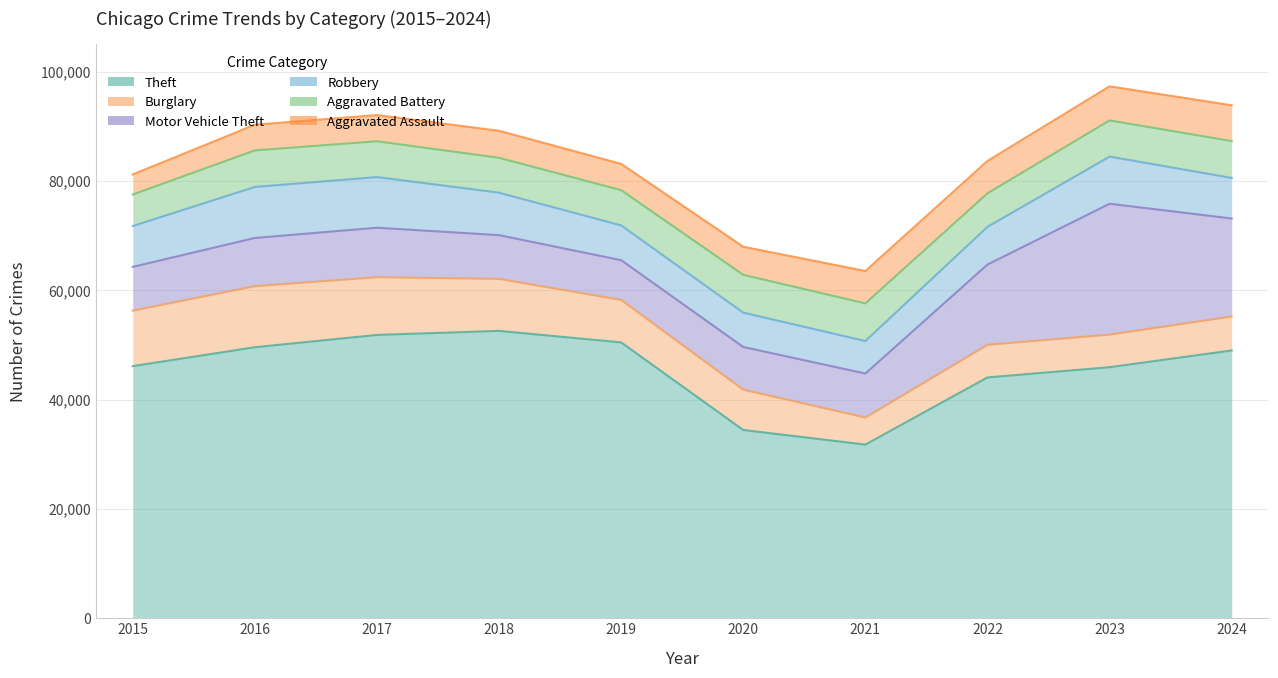

Reading left to right, transcribe all the data shown in this chart.

Theft: 46110	49567	51819	52557	50451	34429	31762	44044	45916	48975
Burglary: 10155	11171	10564	9514	7769	7385	4952	5963	5960	6213
Motor Vehicle Theft: 7999	8812	9045	7997	7272	7799	8043	14683	23938	17926
Robbery: 7474	9334	9263	7762	6355	6283	5943	6897	8622	7419
Aggravated Battery: 5766	6684	6551	6386	6452	6917	6887	6140	6620	6741
Aggravated Assault: 3665	4697	4787	4936	4802	5131	5919	5913	6229	6544